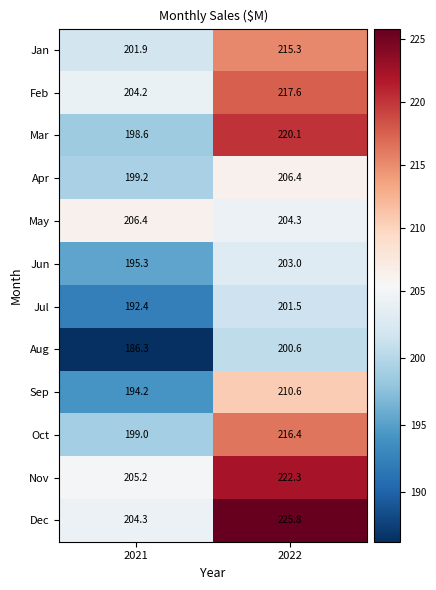

What value does the Aug series have at 2022?

200.6